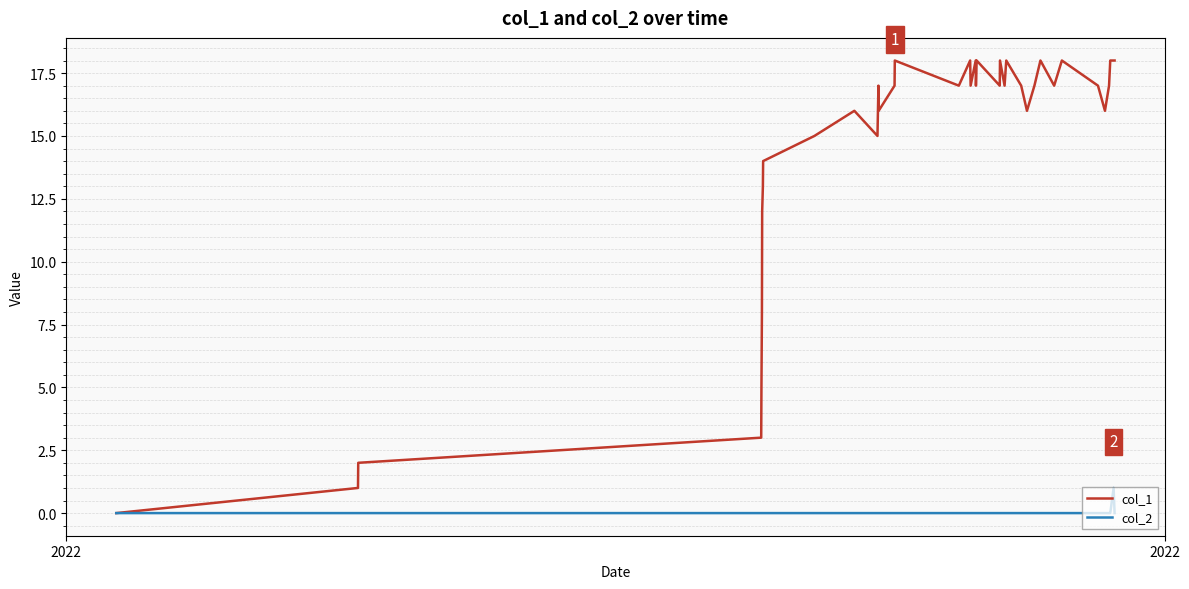

How many col_2 values are between 0 and 1?

39